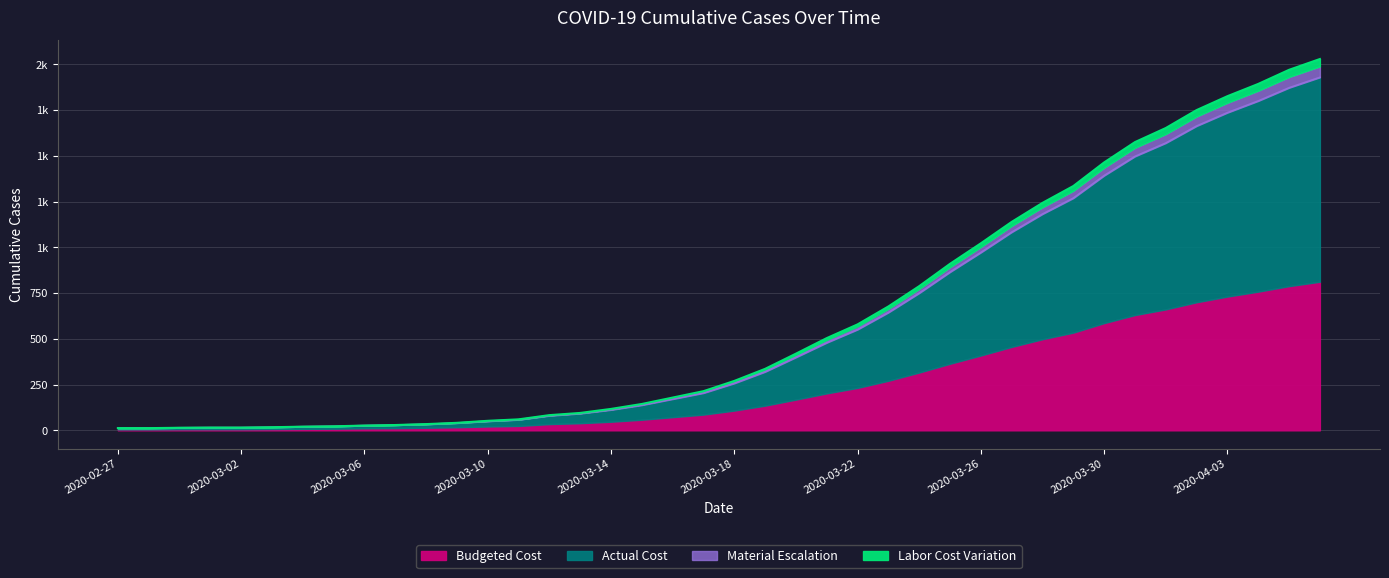

Rank the categories by value from highest to lowest.

2020-04-06, 2020-04-05, 2020-04-04, 2020-04-03, 2020-04-02, 2020-04-01, 2020-03-31, 2020-03-30, 2020-03-29, 2020-03-28, 2020-03-27, 2020-03-26, 2020-03-25, 2020-03-24, 2020-03-23, 2020-03-22, 2020-03-21, 2020-03-20, 2020-03-19, 2020-03-18, 2020-03-17, 2020-03-16, 2020-03-15, 2020-03-14, 2020-03-13, 2020-03-12, 2020-03-11, 2020-03-10, 2020-03-09, 2020-03-08, 2020-03-07, 2020-03-06, 2020-03-05, 2020-03-04, 2020-03-03, 2020-03-01, 2020-03-02, 2020-02-29, 2020-02-27, 2020-02-28